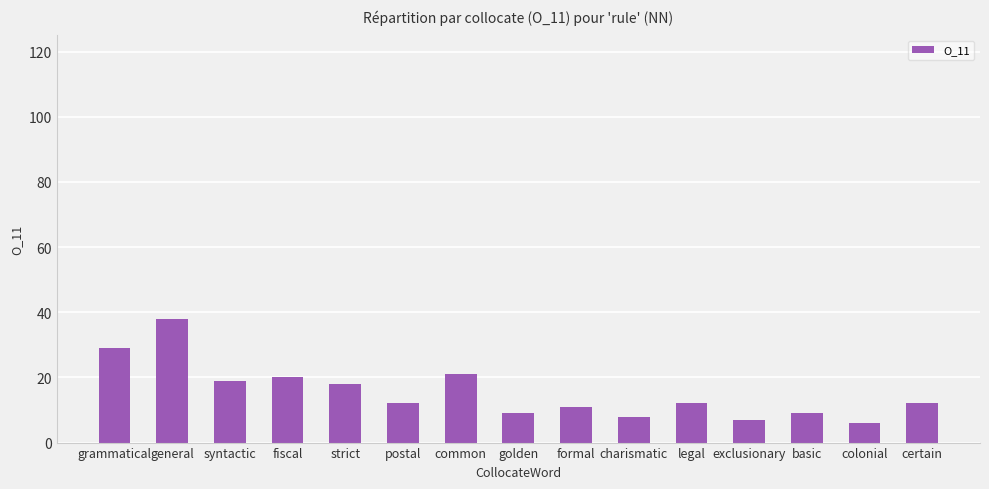

What is the minimum value shown in the chart?

6